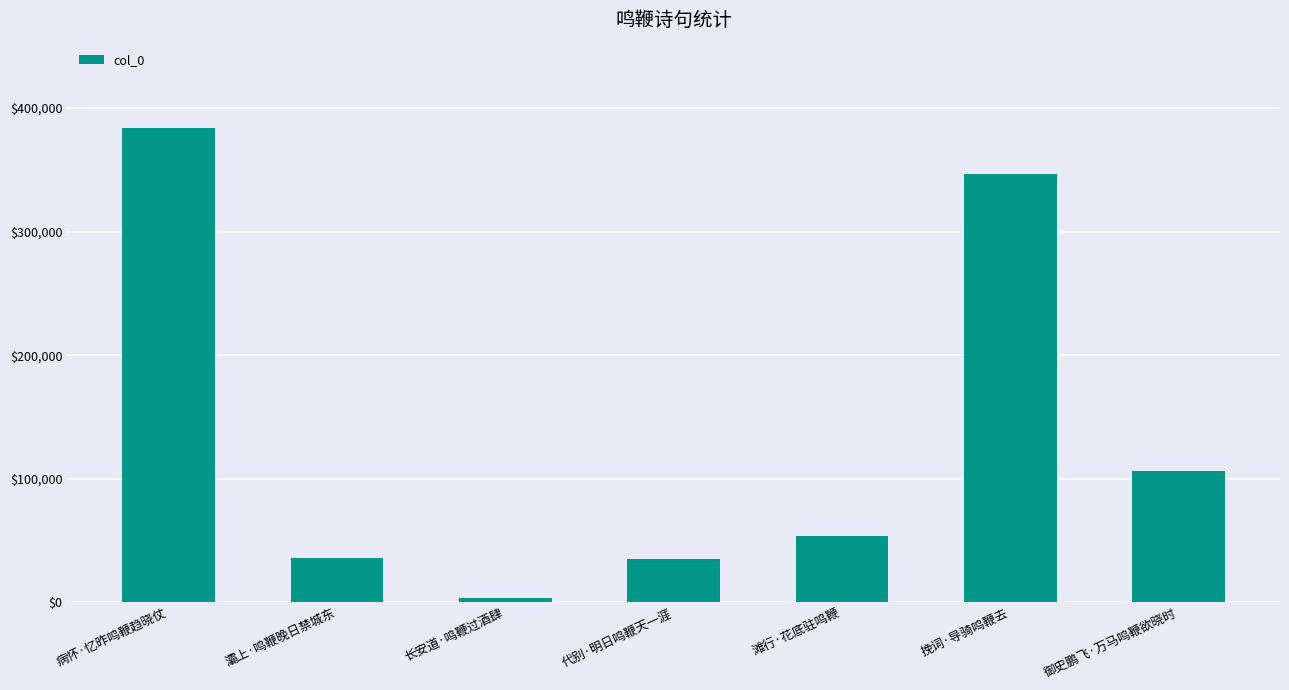

The value at 滩行·花底驻鸣鞭 is 16243. True or false?

False